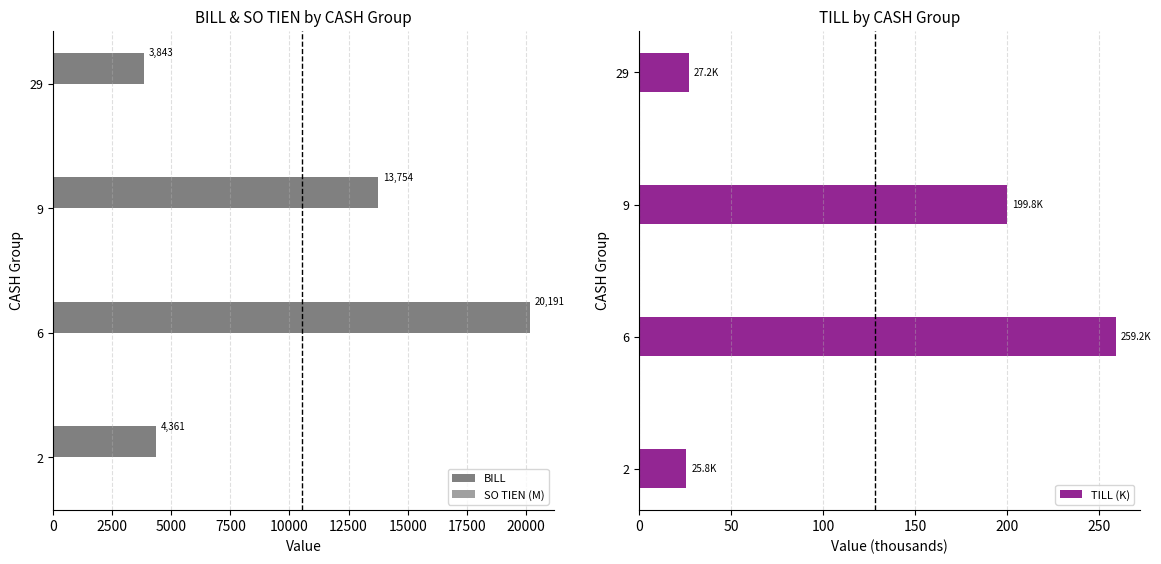

What is the maximum value for TILL (K)?

259.2